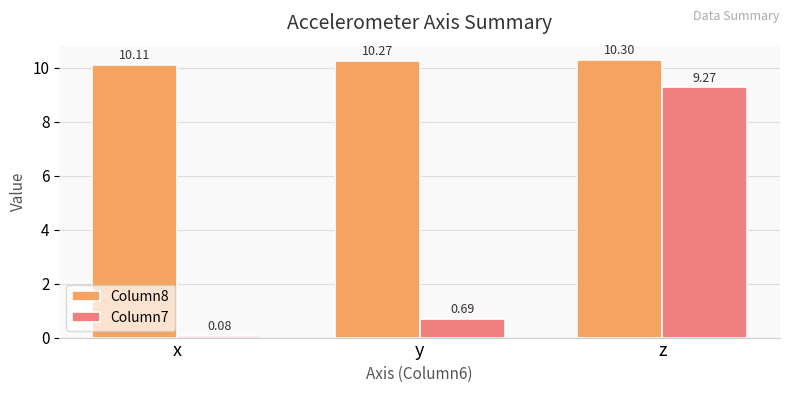

List the series in order of their peak value, lowest first.

Column7, Column8